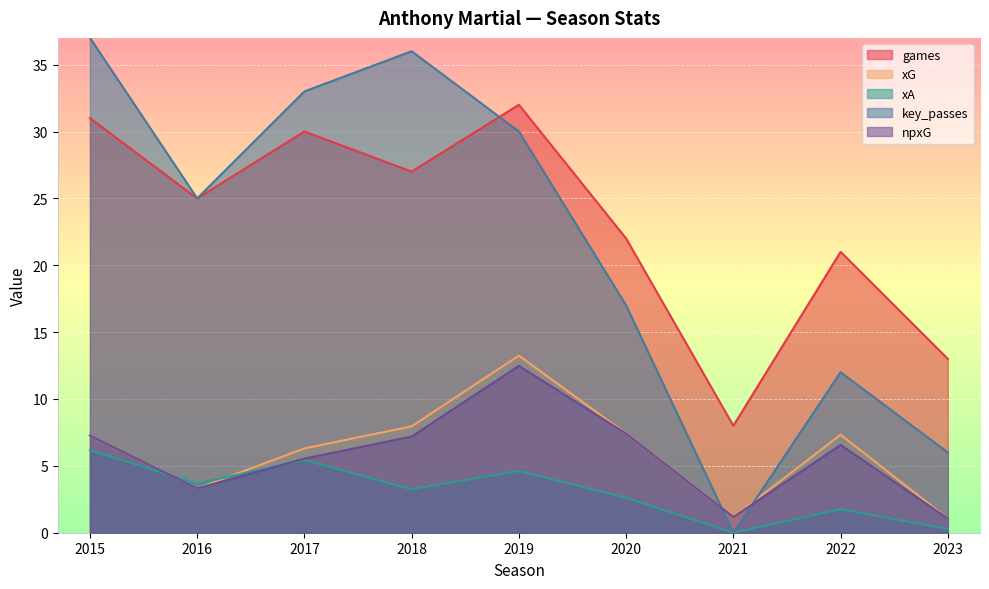

Count the number of categories in the chart.

9